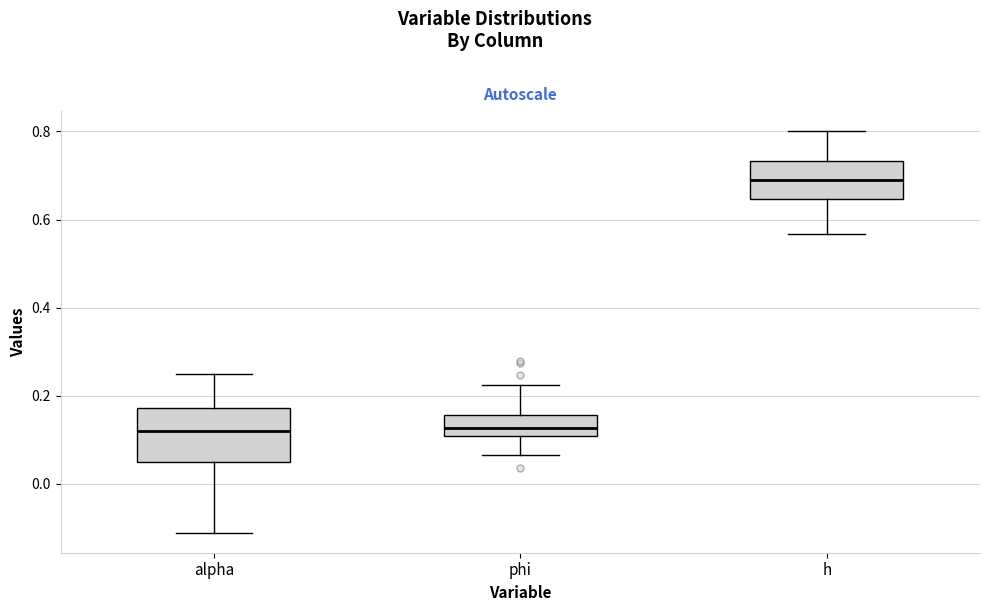

Which box's median line is the highest?

h